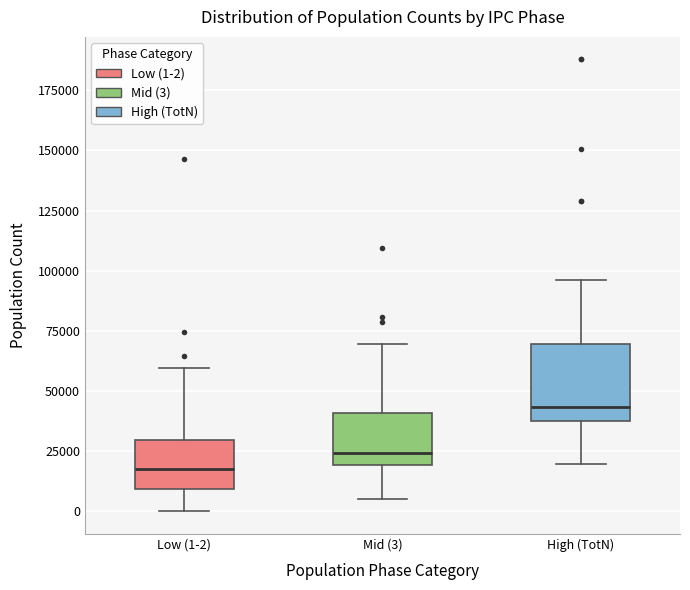

Where is the lower edge of the box for Mid (3) on the y-axis? The values are not printed on the chart, so give them approximately, as read against the axis.

20000